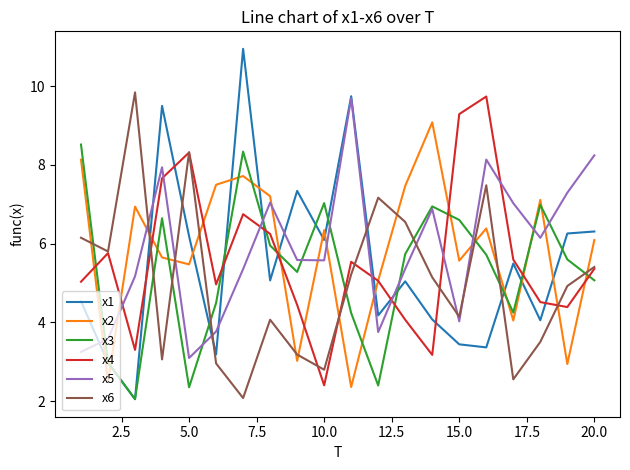

True or false: x4 and x1 intersect in this chart.

True